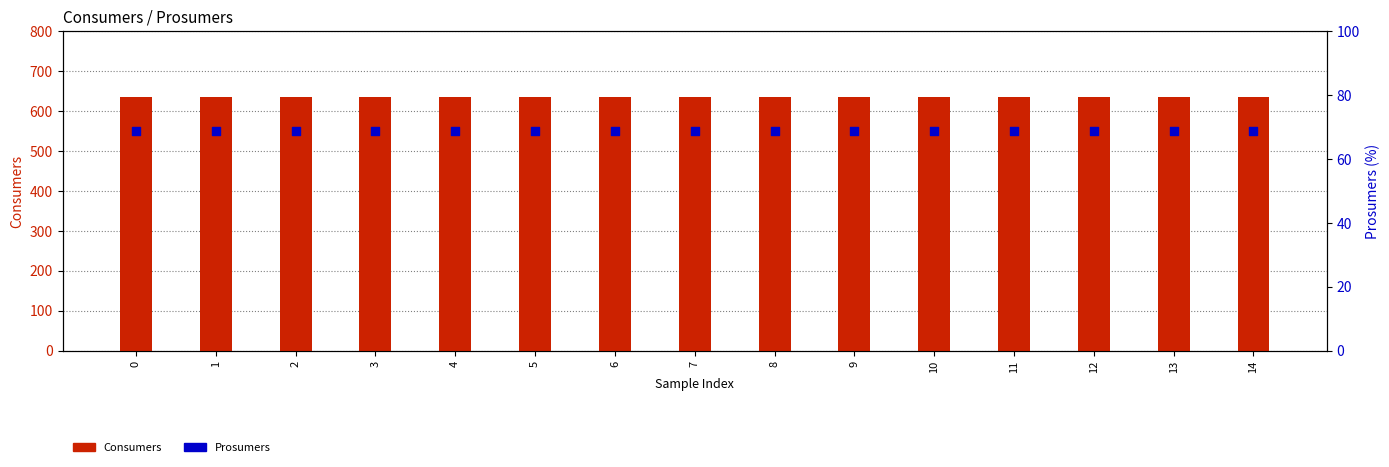

What are all the series names shown in the legend?

Consumers, Prosumers